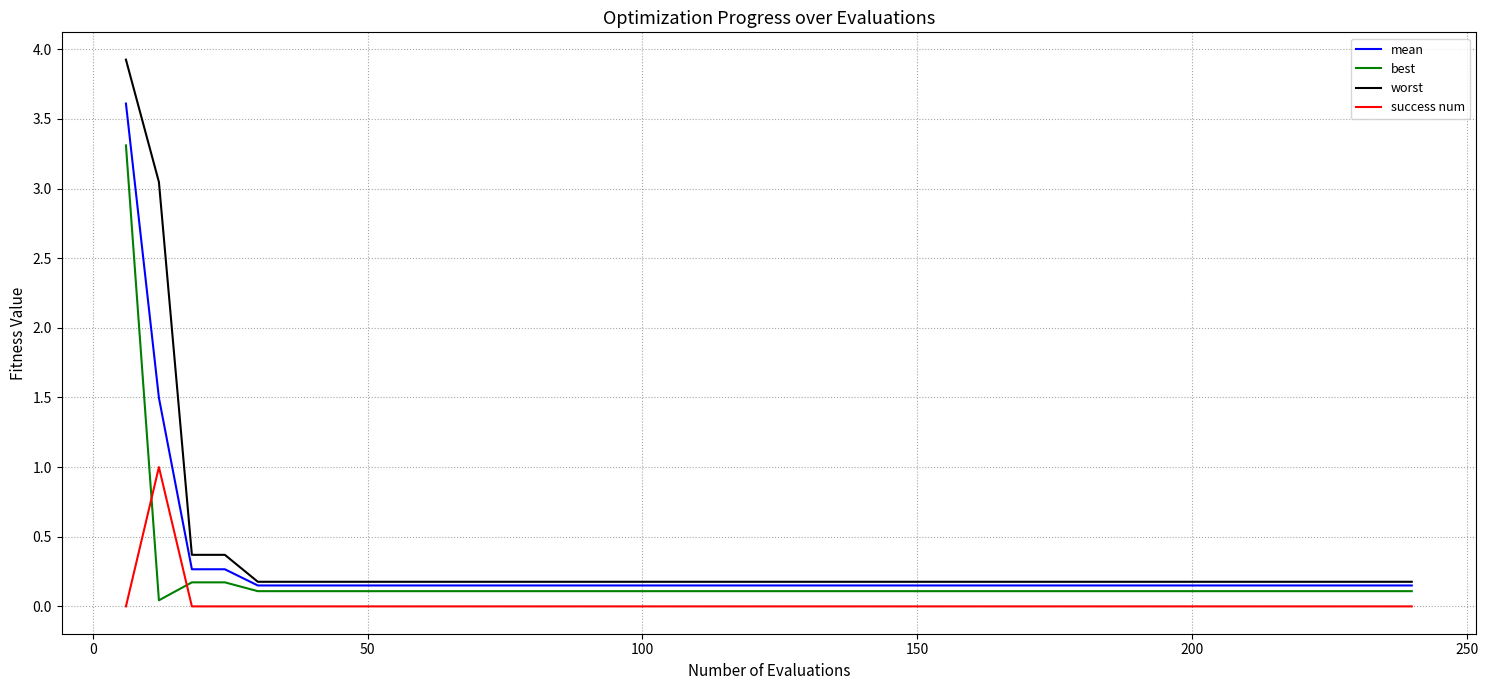

List the series in order of their overall mean, highest first.

worst, mean, best, success num